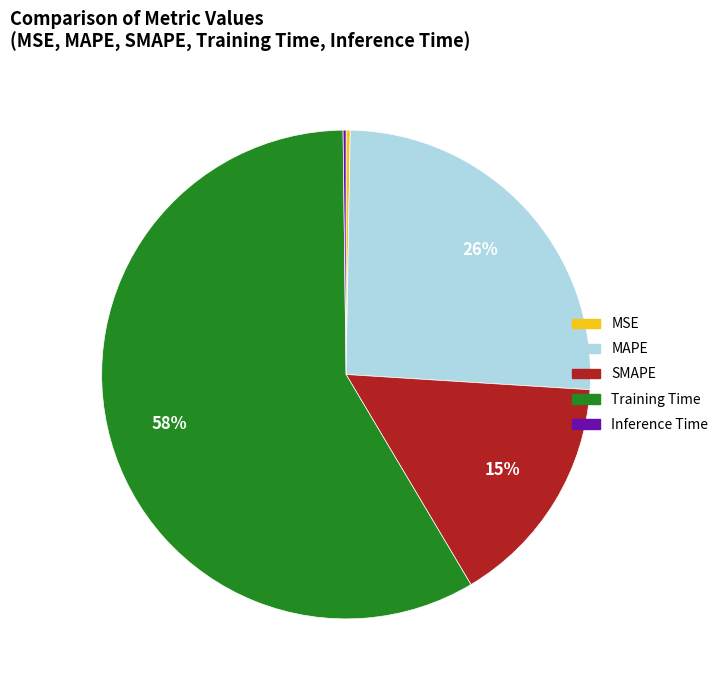

True or false: Training Time accounts for 58% of the total.

True